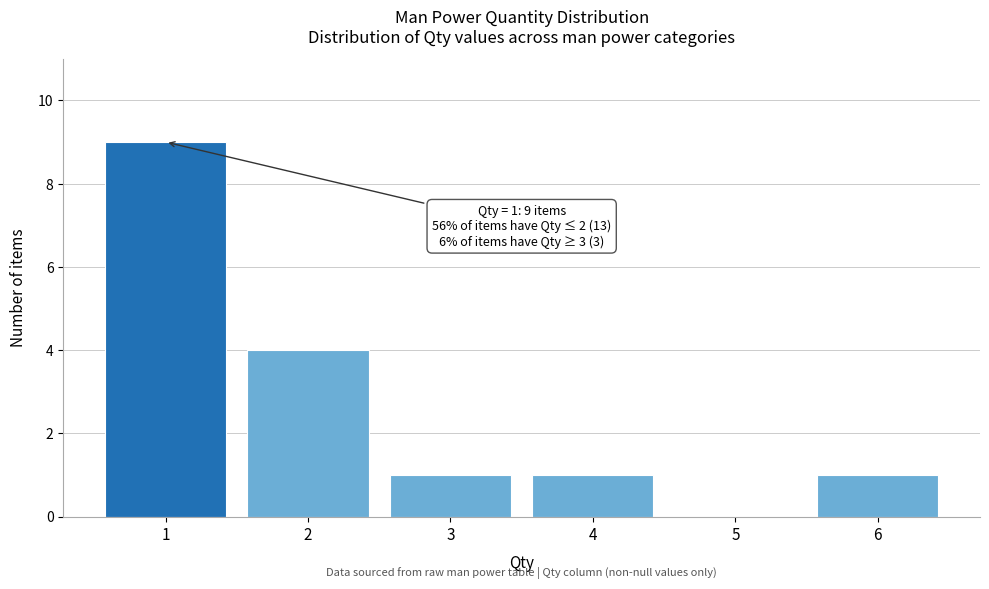

Reading left to right, what are all the values shown in this chart?

1=9	2=4	3=1	4=1	5=0	6=1